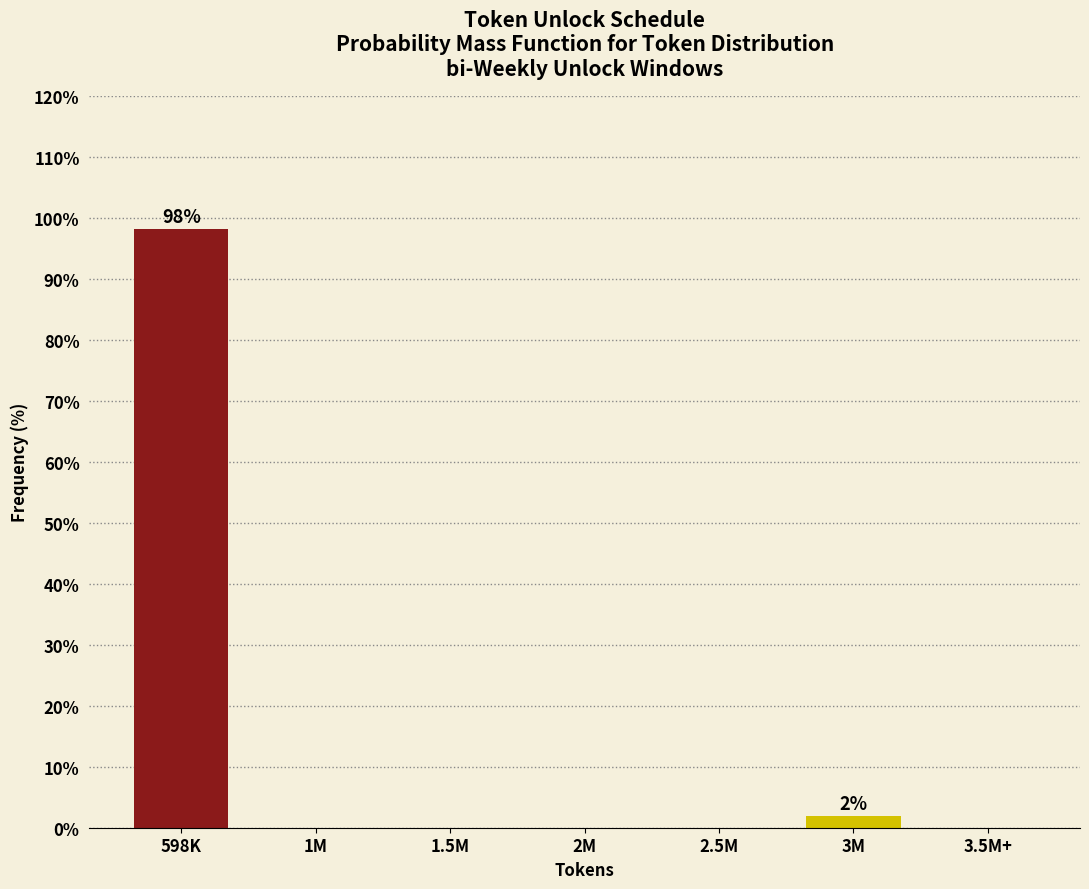

Reading left to right, what are all the values shown in this chart?

598K=98.1	1M=0.0	1.5M=0.0	2M=0.0	2.5M=0.0	3M=1.9	3.5M+=0.0